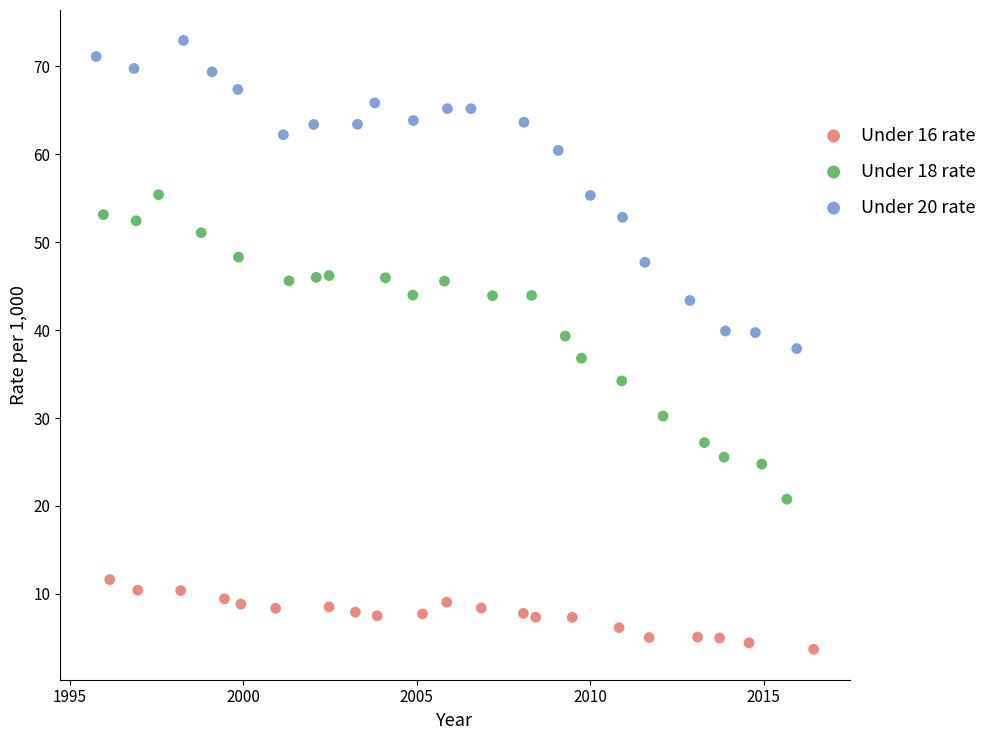

Which series contains the highest Y value?

Under 20 rate